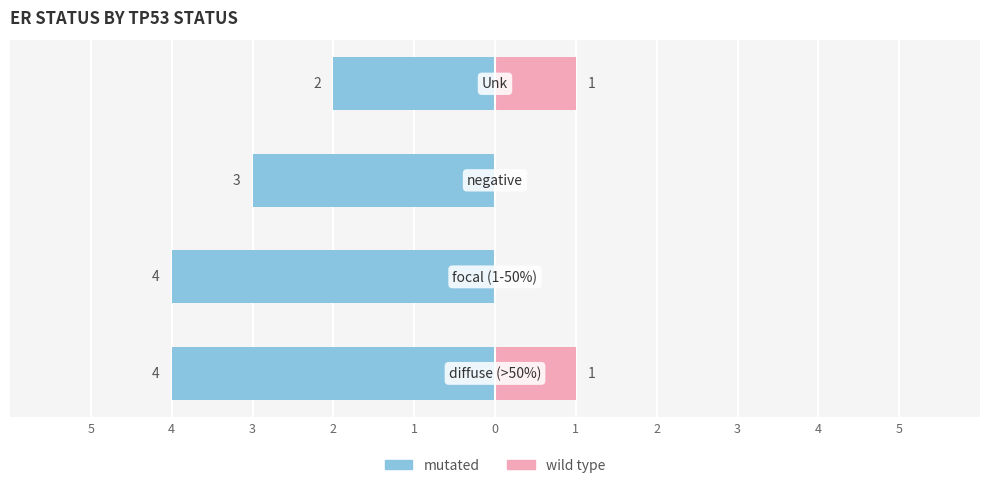

How many values in the wild type series are below 1?

2